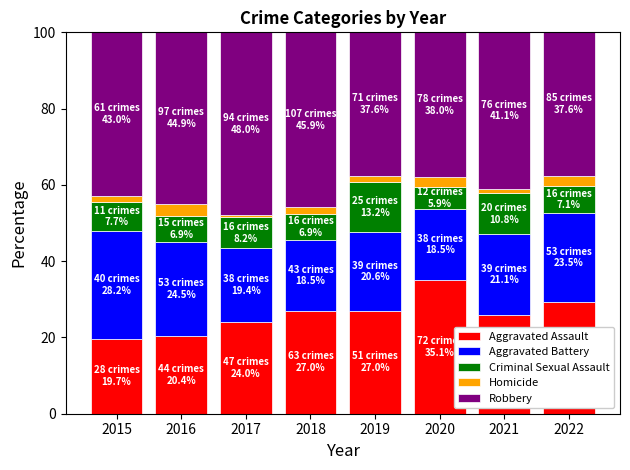

Are the bars grouped side by side (vs. stacked)?

No